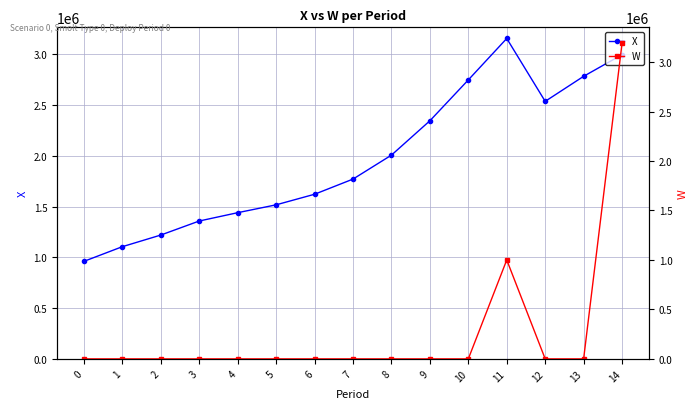

The value of X at 10 is 2748739.6. True or false?

True